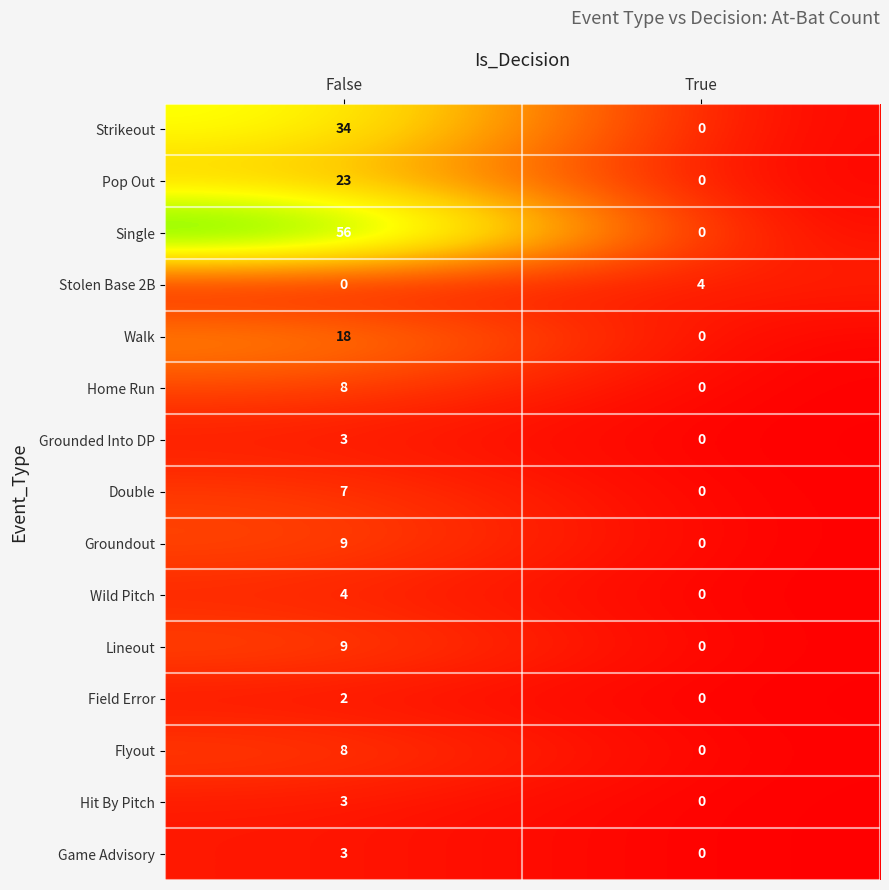

Which series changed the most between False and True?

Single